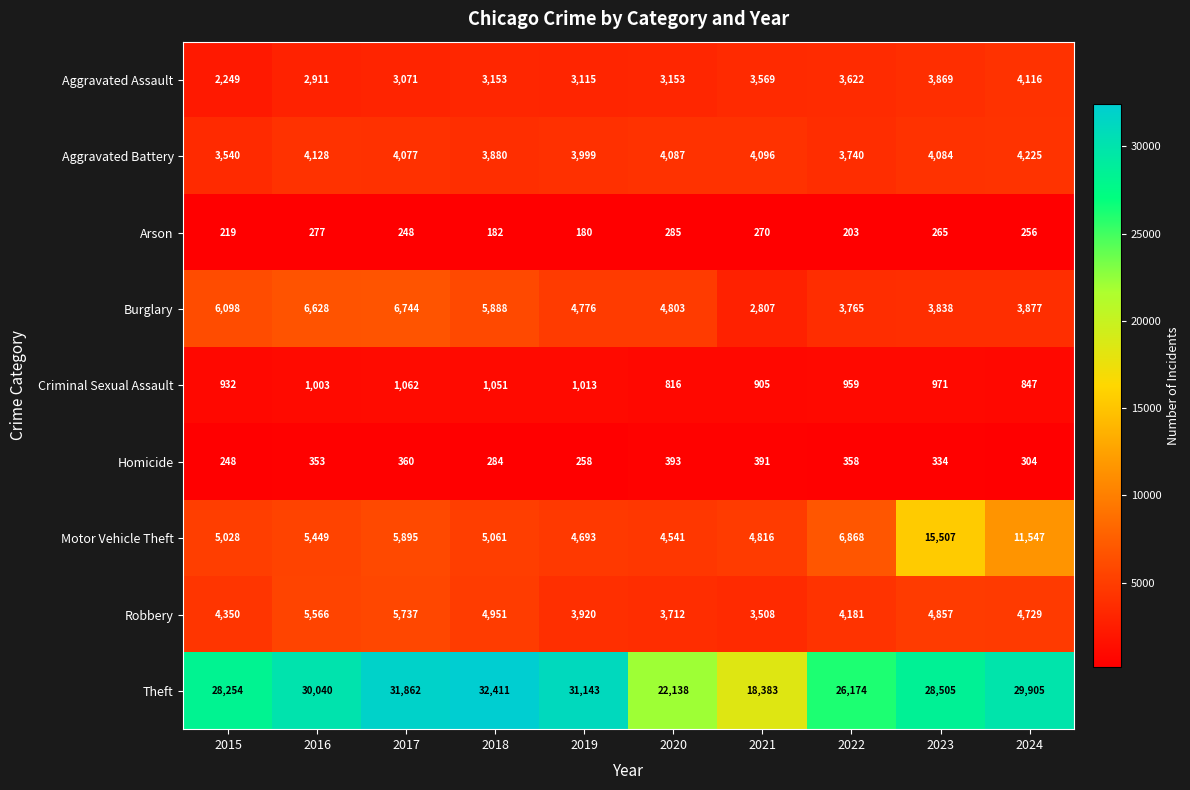

Which label corresponds to the largest value in the chart?

2018